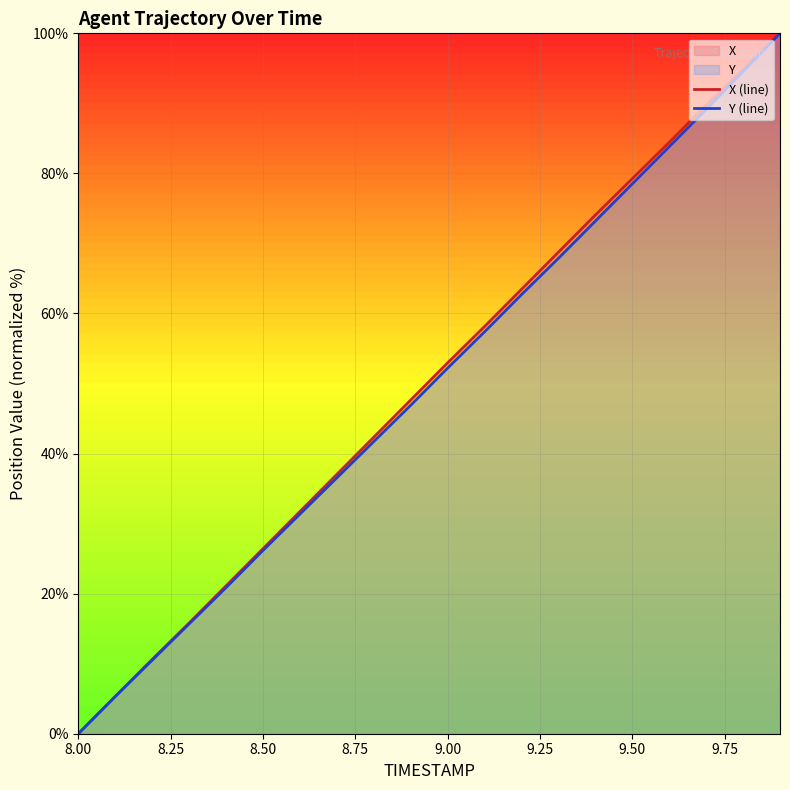

How many lines are shown in the chart?

2